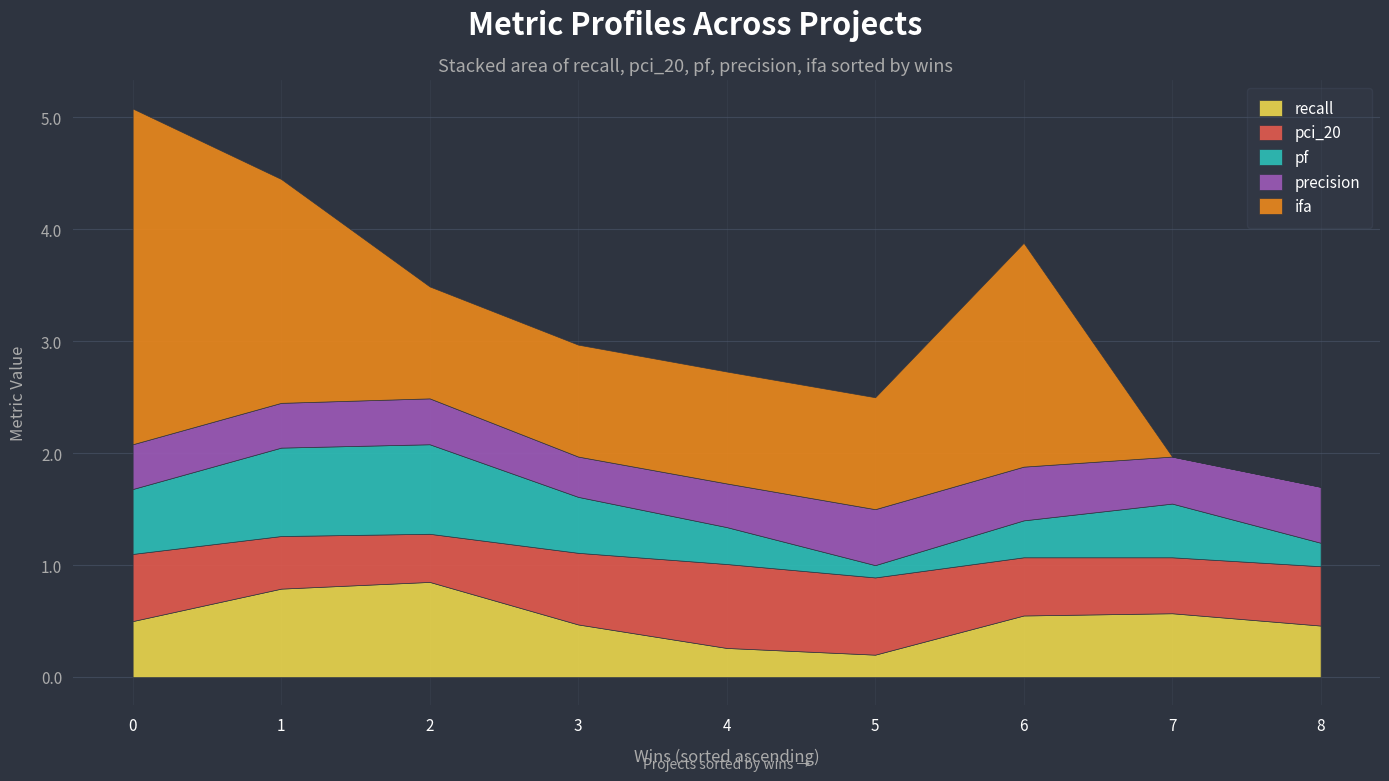

True or false: pci_20 has a value of 0.7 at 4.

True